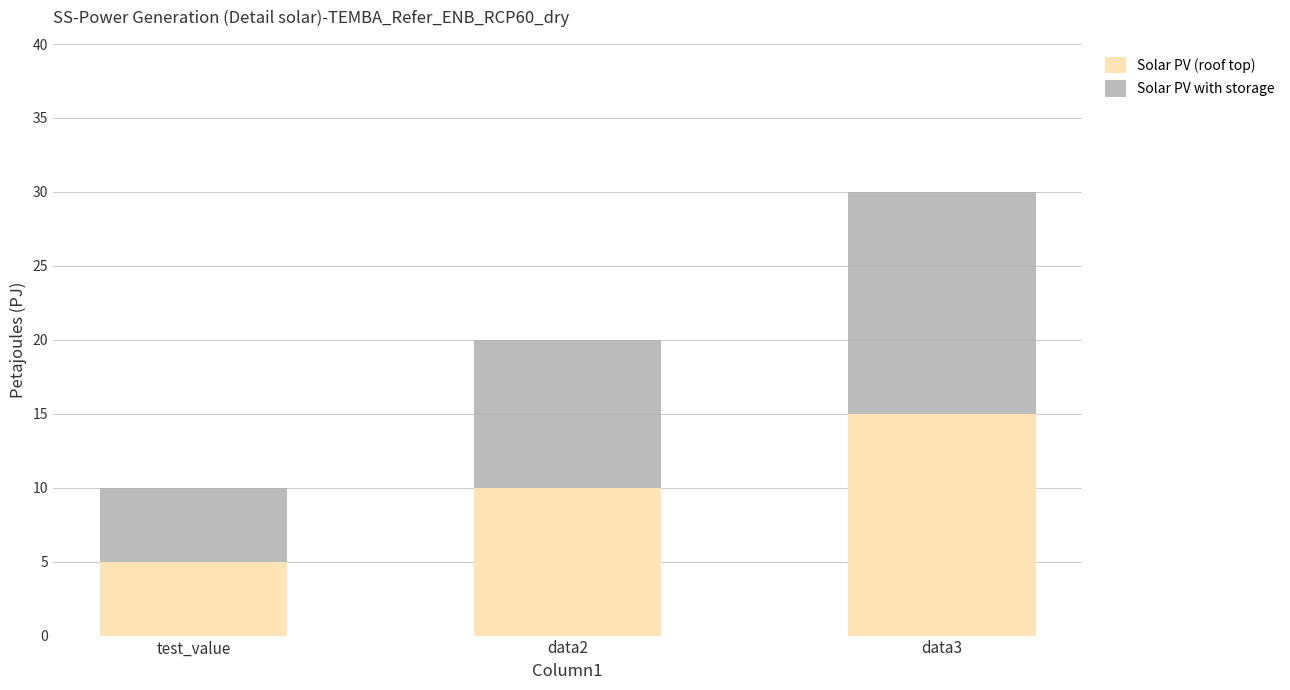

What is the difference between the maximum and minimum values in the Solar PV (roof top) series?

10